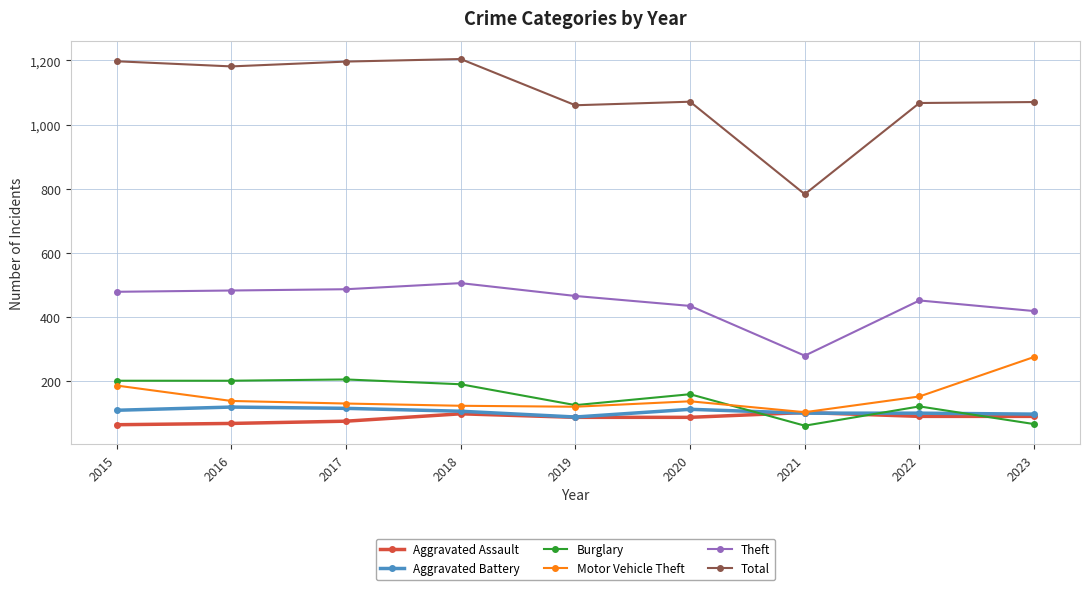

Rank the series by their maximum value, from lowest to highest.

Aggravated Assault, Aggravated Battery, Burglary, Motor Vehicle Theft, Theft, Total